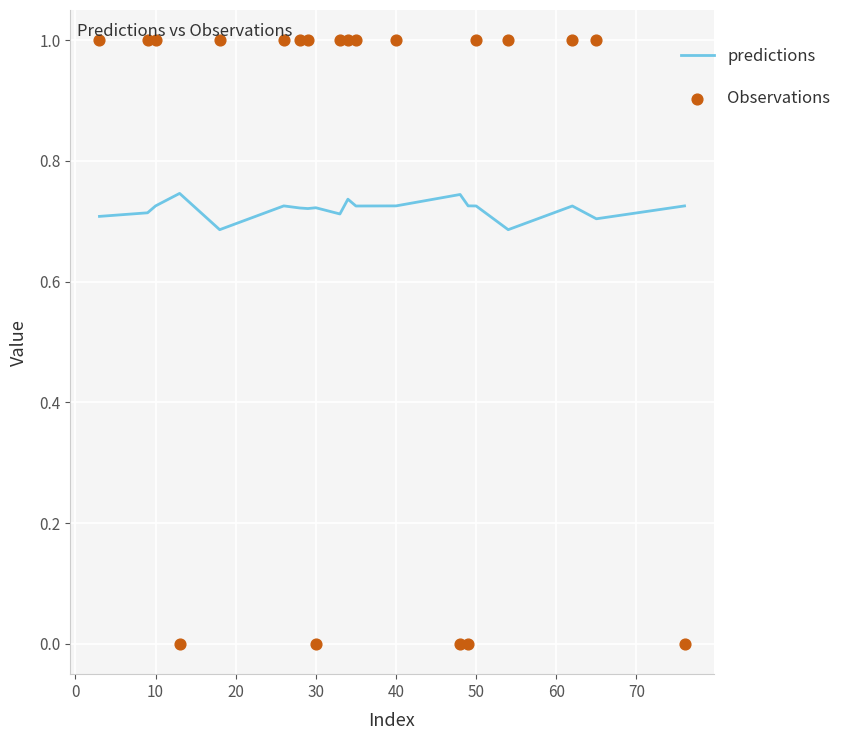

Which series has the largest Y range (max minus min)?

Observations